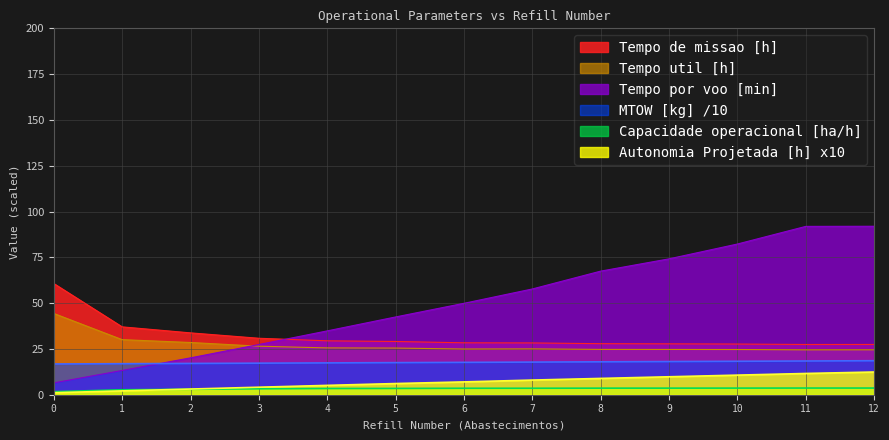

Does the chart have visible grid lines?

Yes